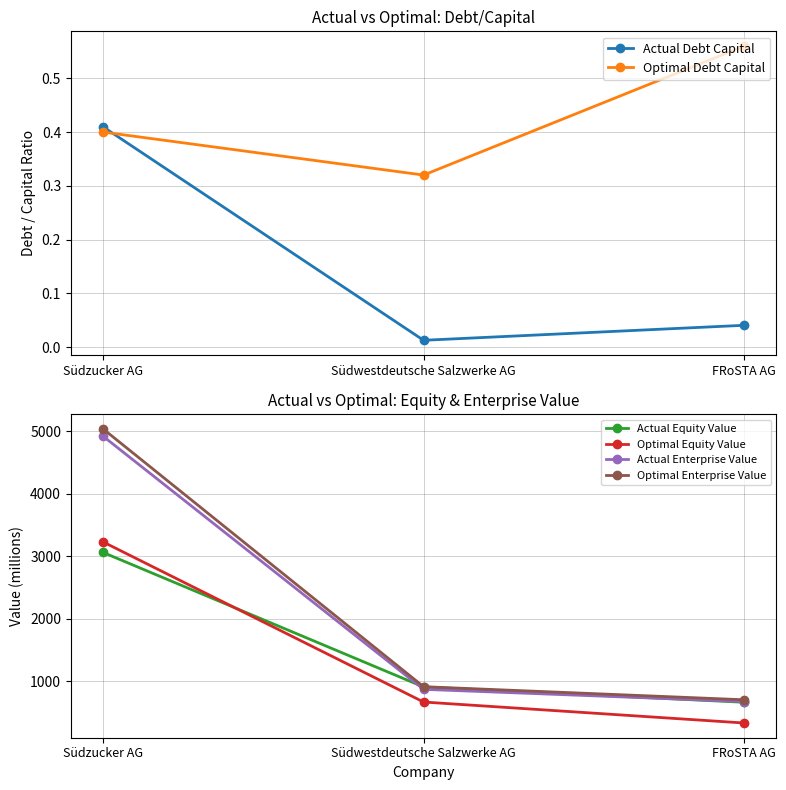

What is the label of the 2nd point from the left?

Südwestdeutsche Salzwerke AG